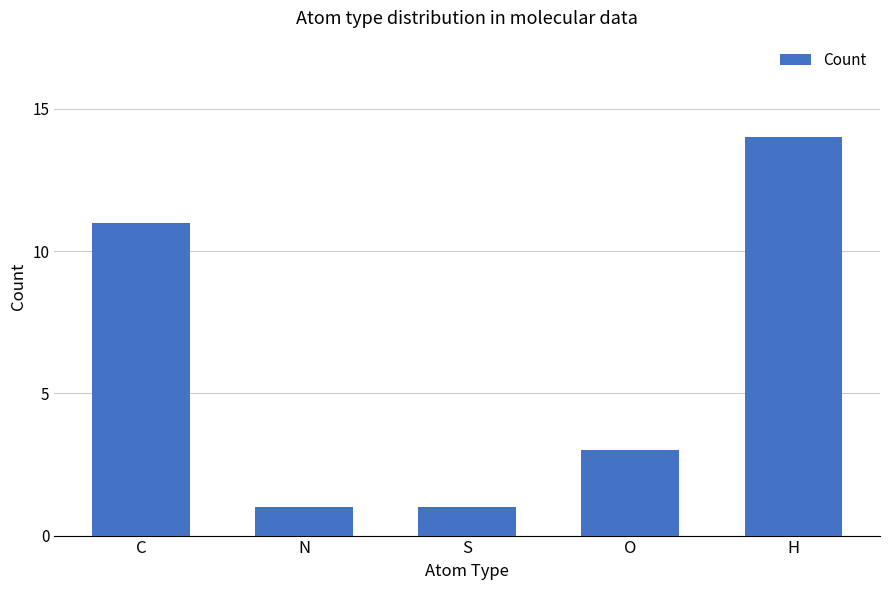

How many data points are less than 3?

2